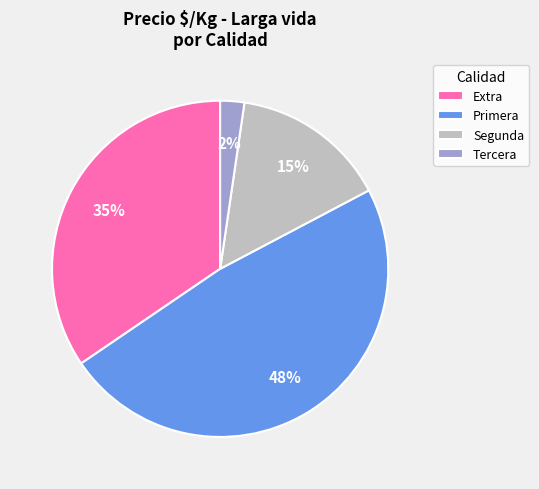

Between Segunda and Tercera, which is larger?

Segunda